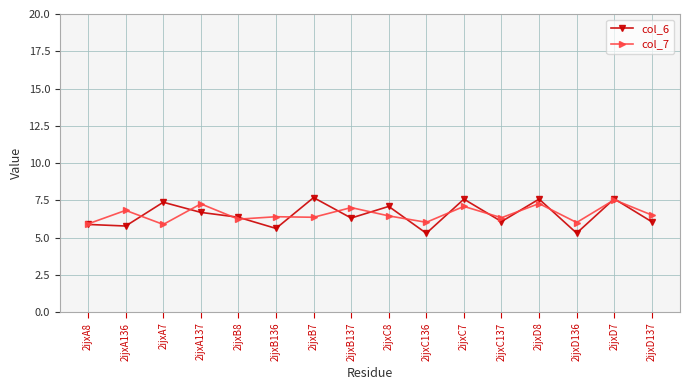

What position from the left is 2ijxB137?

8